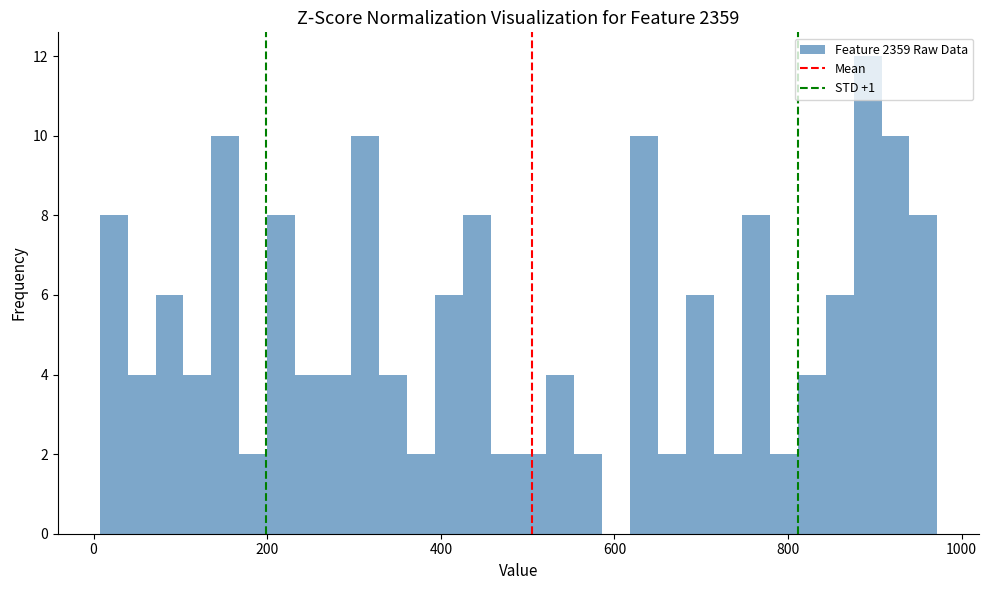

Around what value on the x-axis is the tallest bar? Give the approximate position of its centre, as read against the axis.

900